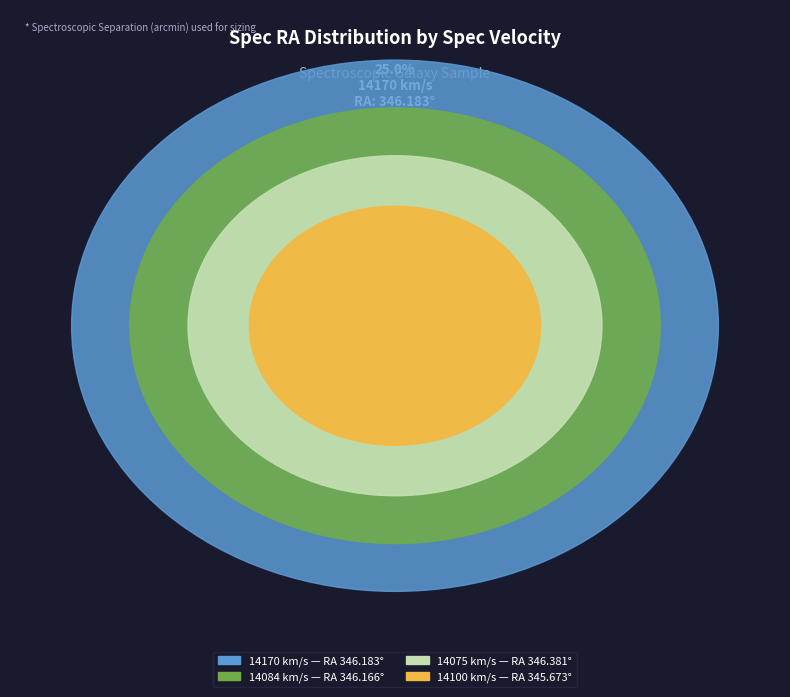

Between 14100 km/s and 14170 km/s, which is larger?

14170 km/s